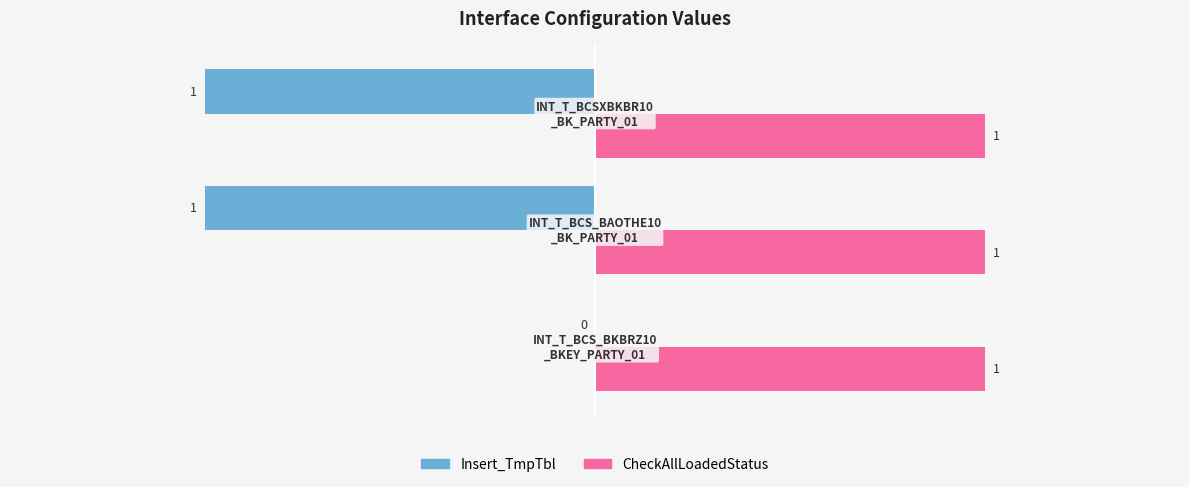

What is the sum of all CheckAllLoadedStatus values?

3